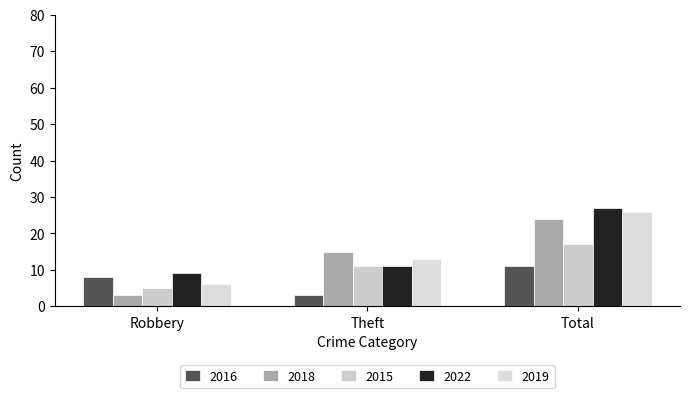

What is the label of the 2nd bar from the left?

Theft